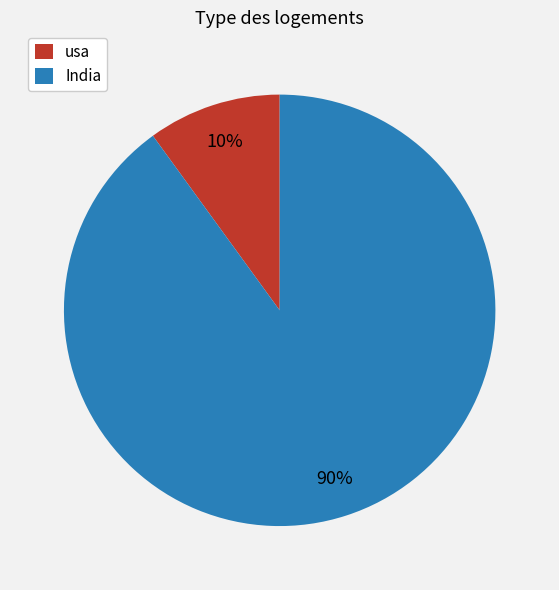

To the nearest percent, what percentage of the pie is usa?

10%